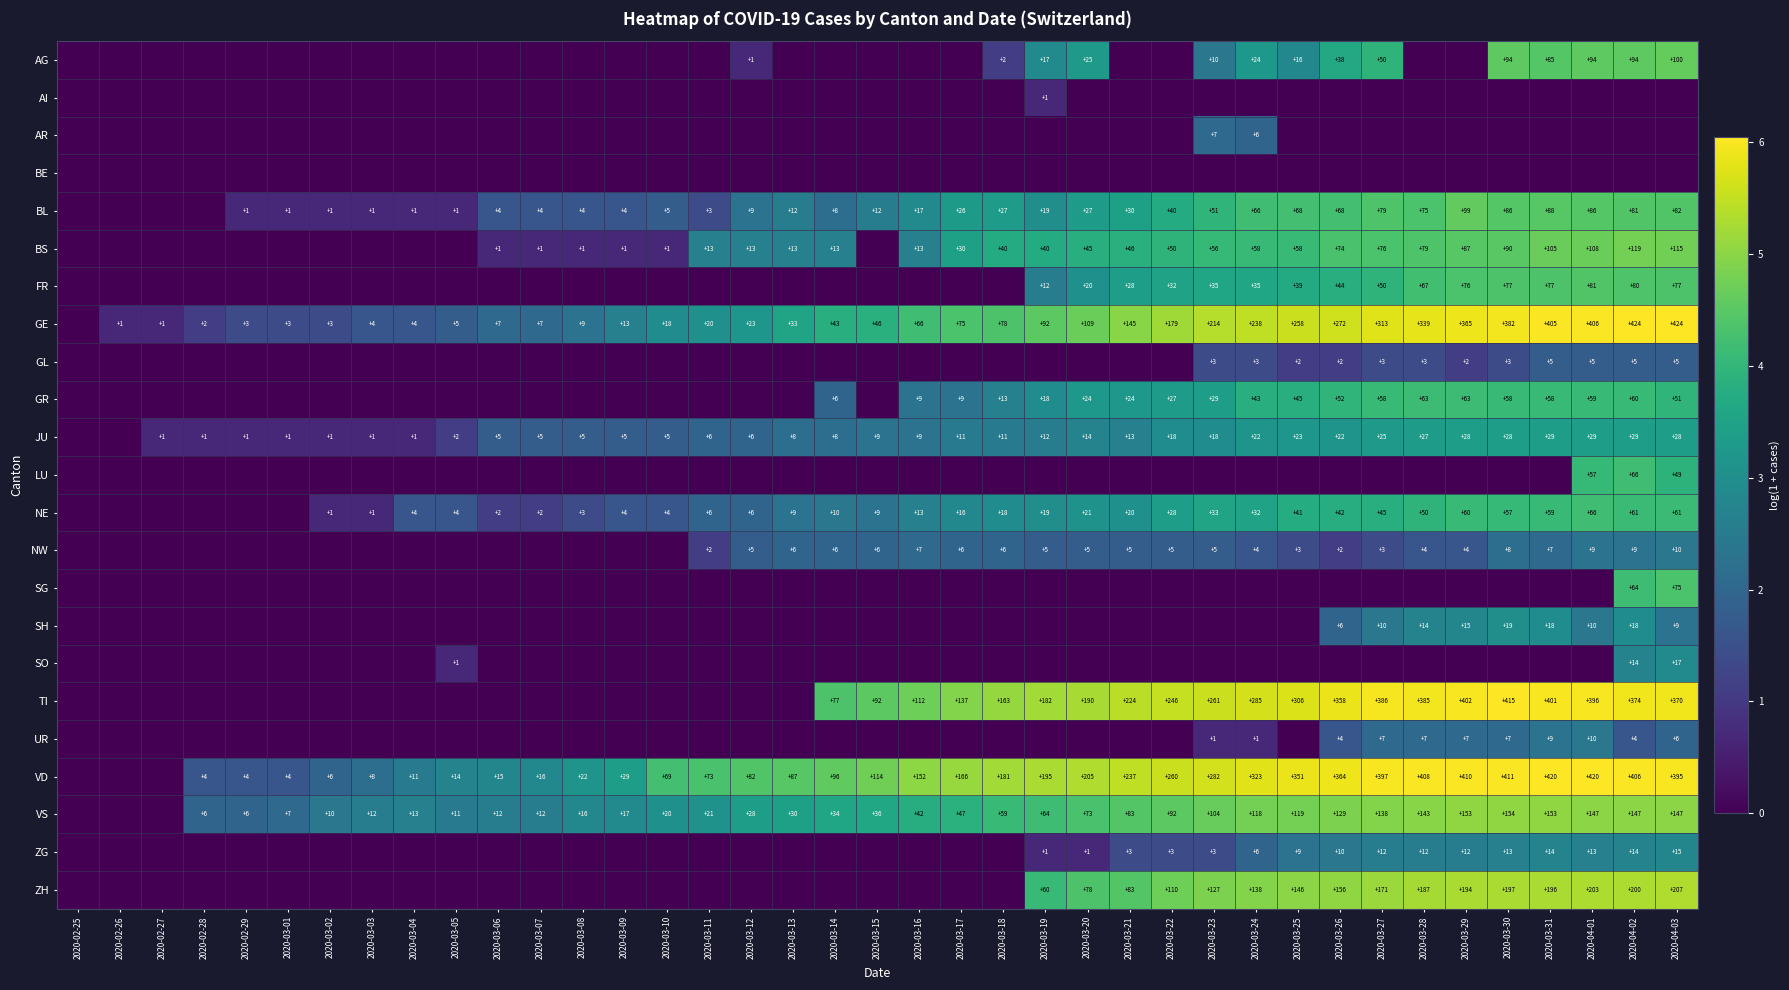

The value of GL at 2020-04-02 is 1. True or false?

False